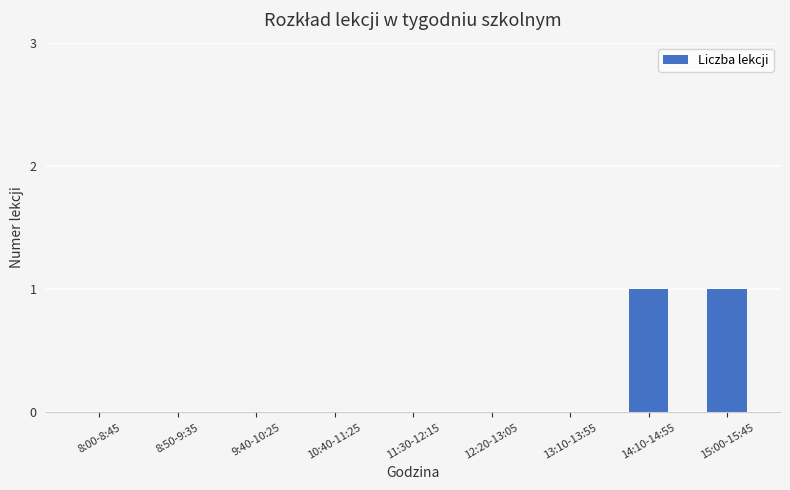

Reading right to left, what are all the values shown in this chart?

15:00-15:45=1	14:10-14:55=1	13:10-13:55=0	12:20-13:05=0	11:30-12:15=0	10:40-11:25=0	9:40-10:25=0	8:50-9:35=0	8:00-8:45=0